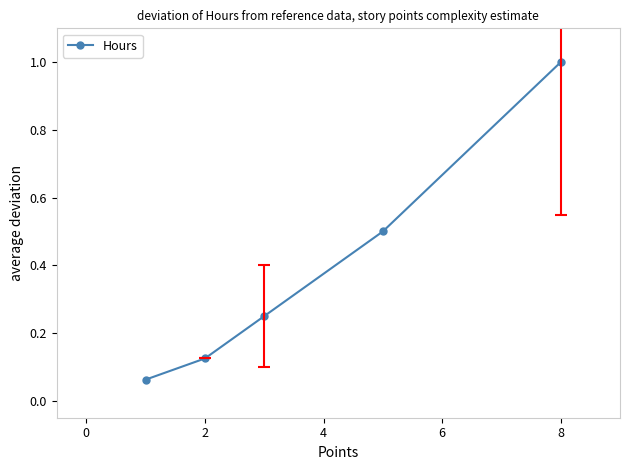

What is the greatest value displayed?

1.0